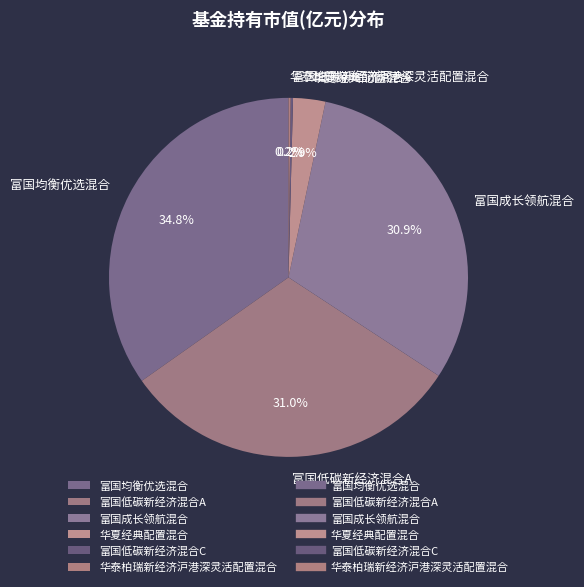

Which has a higher value, 华夏经典配置混合 or 富国均衡优选混合?

富国均衡优选混合